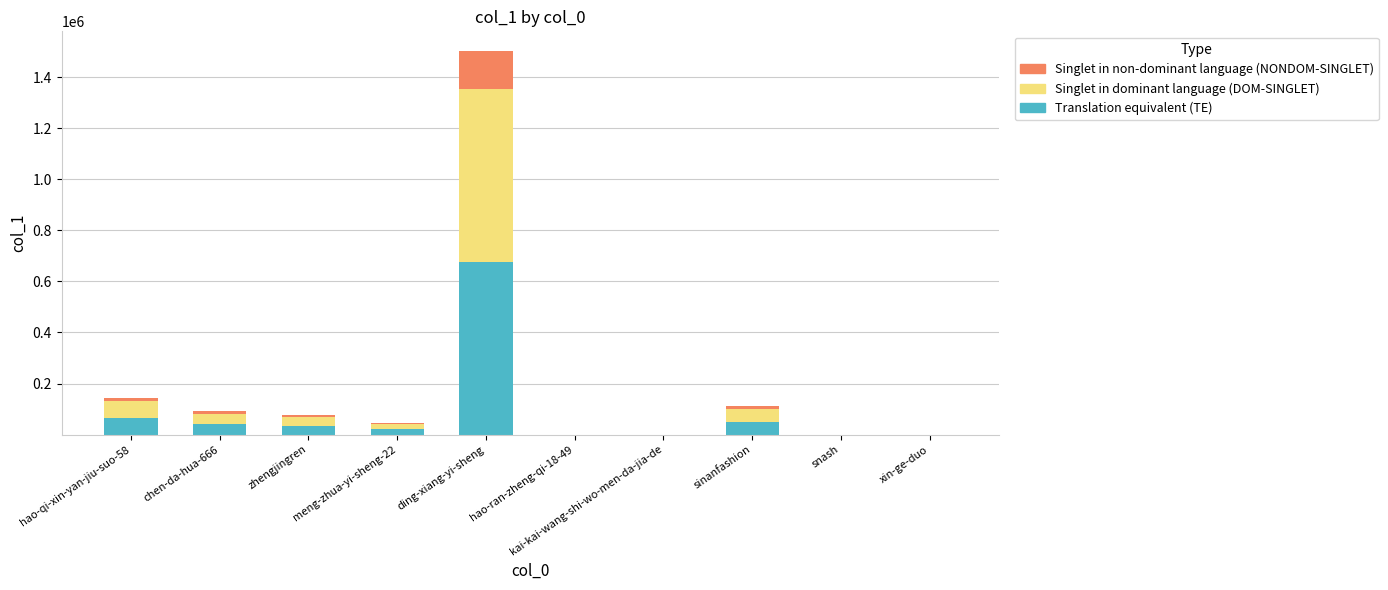

At which label does Translation equivalent (TE) reach its peak?

ding-xiang-yi-sheng